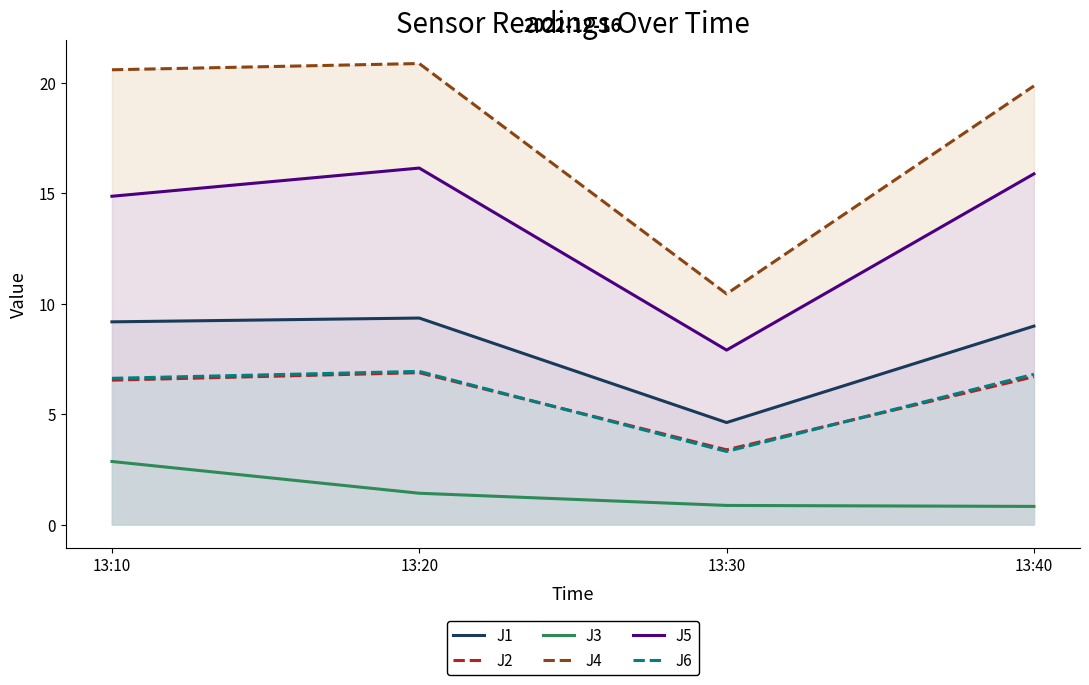

Reading right to left, what are all the values shown in this chart?

J1: 13:40=9.0	13:30=4.6	13:20=9.3	13:10=9.2
J2: 13:40=6.7	13:30=3.4	13:20=6.9	13:10=6.5
J3: 13:40=0.8	13:30=0.9	13:20=1.4	13:10=2.9
J4: 13:40=19.9	13:30=10.4	13:20=20.9	13:10=20.6
J5: 13:40=15.9	13:30=7.9	13:20=16.1	13:10=14.9
J6: 13:40=6.8	13:30=3.3	13:20=6.9	13:10=6.6